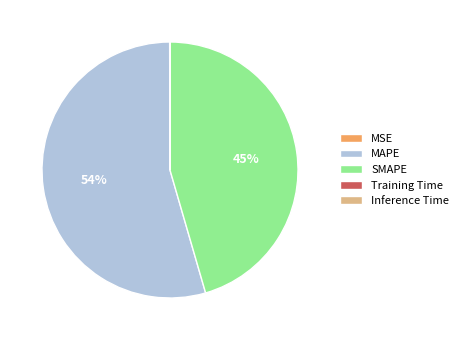

True or false: MAPE accounts for 54% of the total.

True